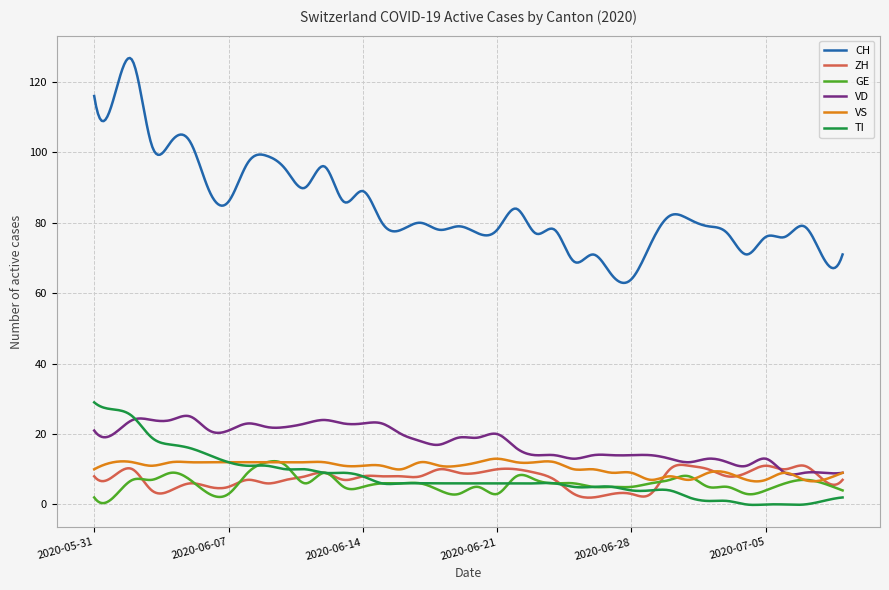

Which series has the widest spread of values?

CH